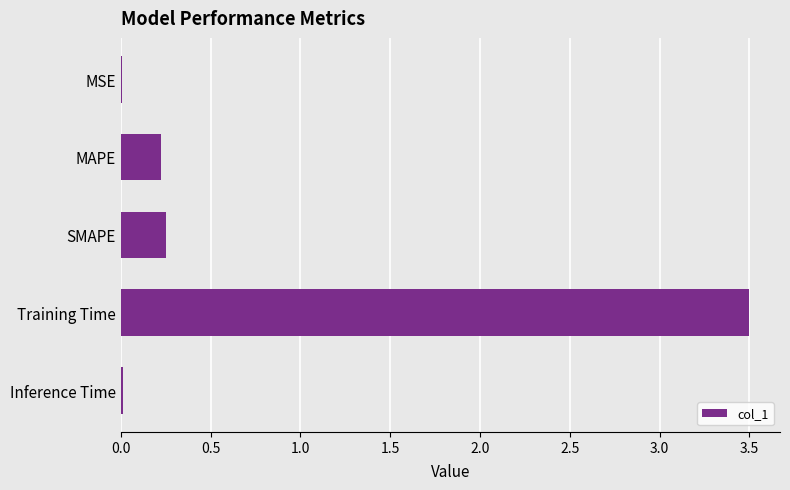

Which category has the highest value across all series?

Training Time